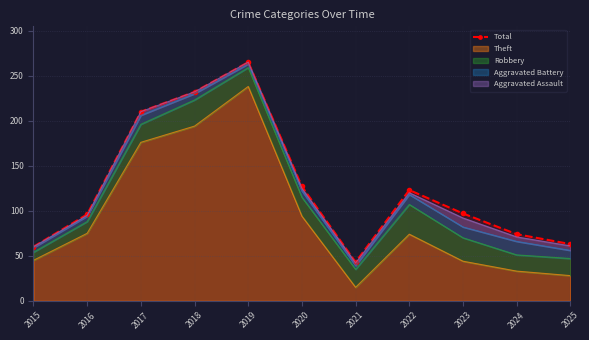

Reading left to right, extract all data points from this chart.

60	96	210	232	265	127	43	123	97	74	63